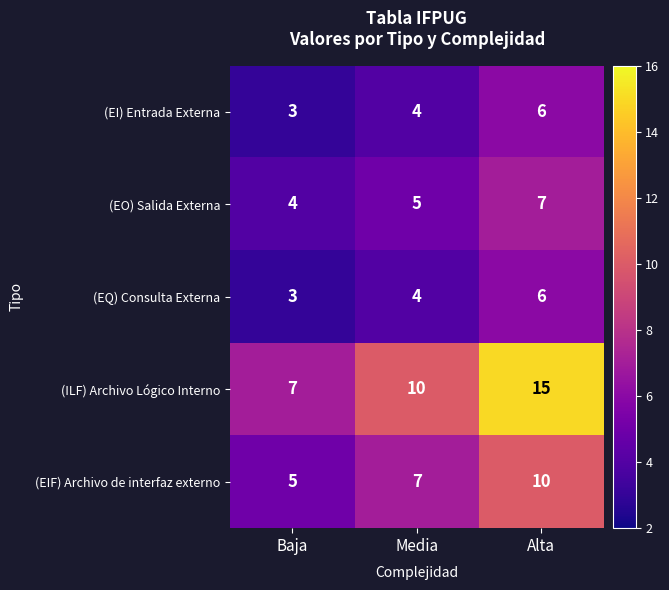

List the labels in order of (EO) Salida Externa value, largest first.

Alta, Media, Baja